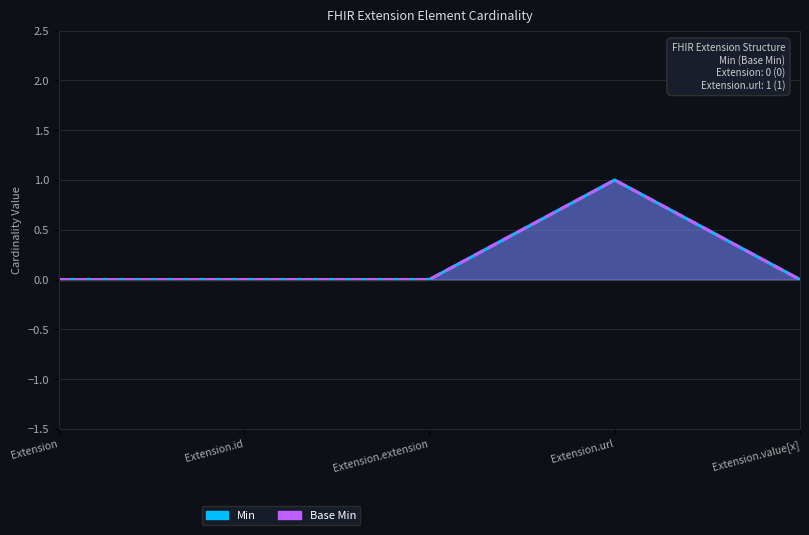

How many data points does each series have?

5